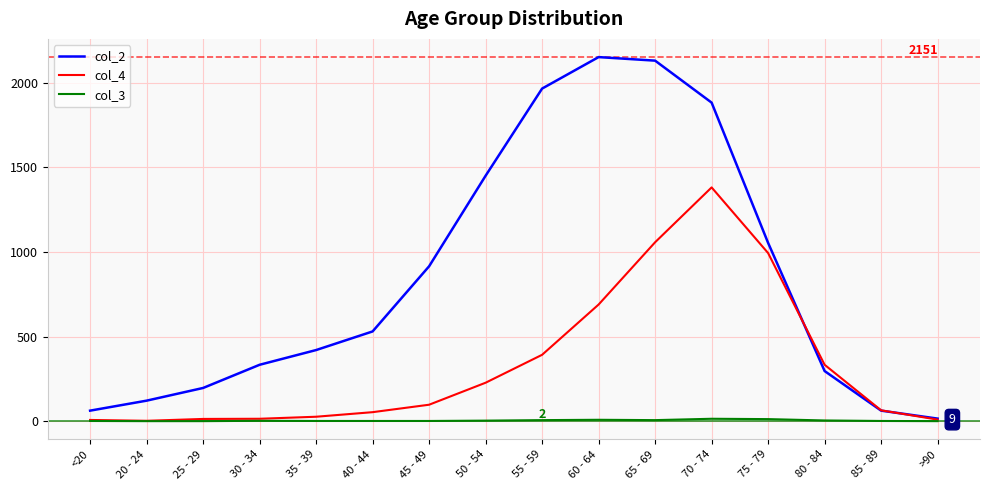

What is the difference between the maximum and minimum values in the col_3 series?

14